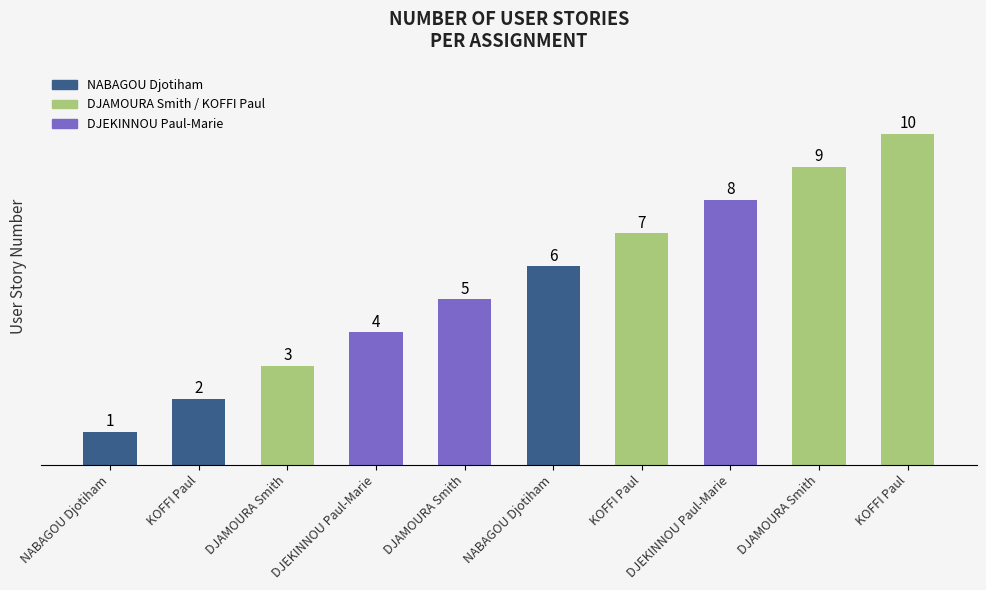

What is the sum of the values at KOFFI Paul and KOFFI Paul?

12